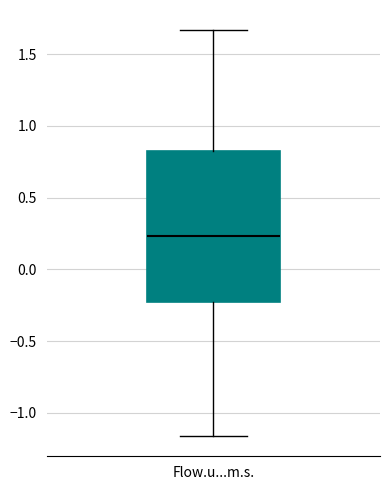

Where does the median line of the box for Flow.u...m.s. sit on the y-axis? The values are not printed on the chart, so give them approximately, as read against the axis.

0.25